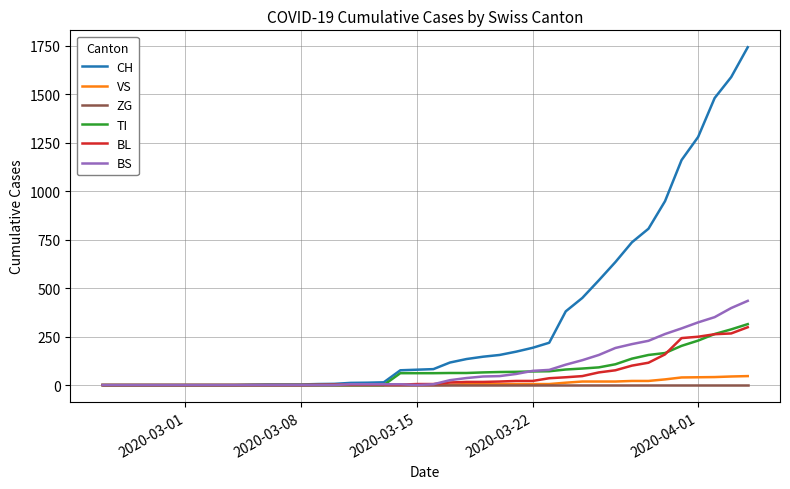

Which series has the largest total across all categories?

CH